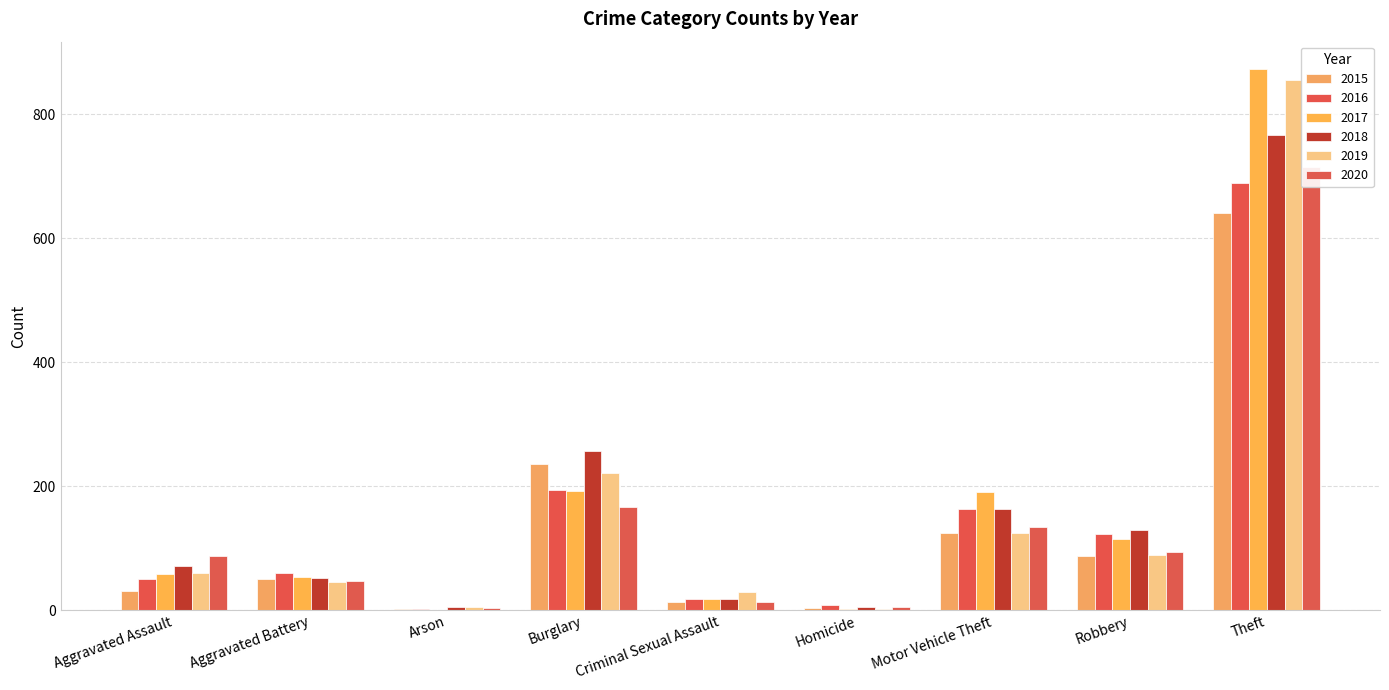

What is the approximate value of 2016 at Criminal Sexual Assault?

19